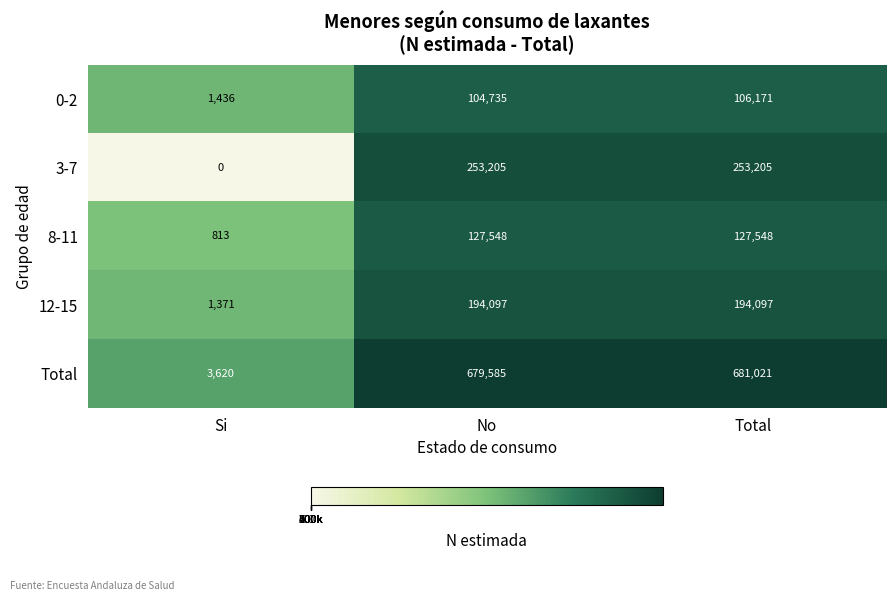

Reading right to left, list all the values displayed in this chart.

0-2: Total=106171	No=104735	Si=1436
3-7: Total=253205	No=253205	Si=0
8-11: Total=127548	No=127548	Si=813
12-15: Total=194097	No=194097	Si=1371
Total: Total=681021	No=679585	Si=3620